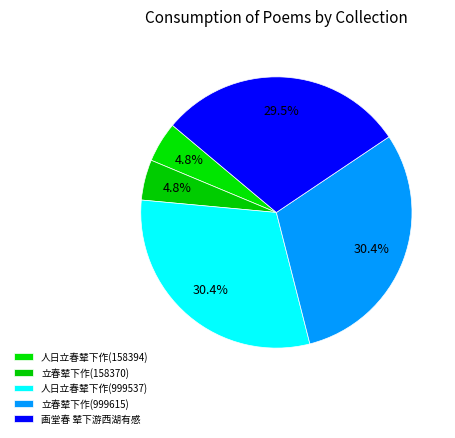

To the nearest percent, what portion does 立春辇下作(999615) represent?

30%